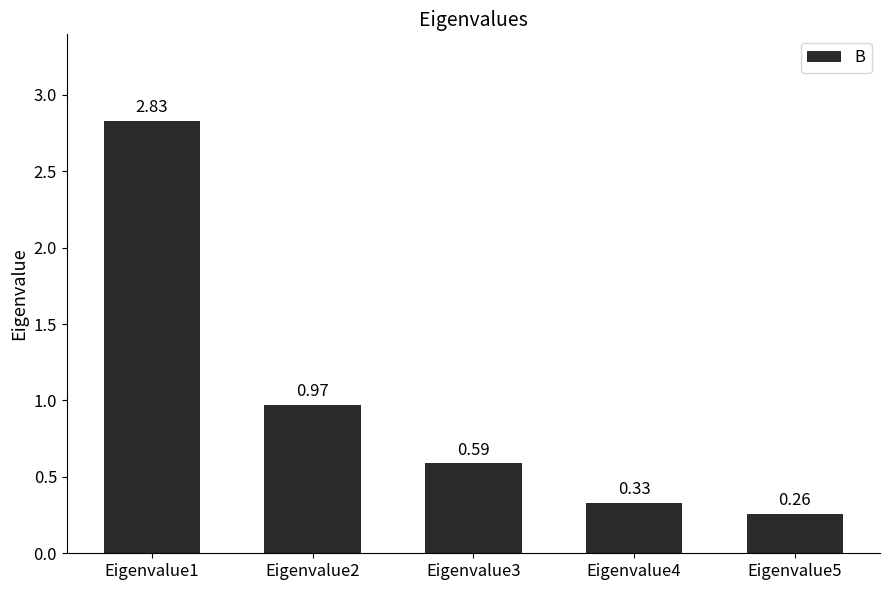

What is the difference between the maximum and second lowest values?

2.5